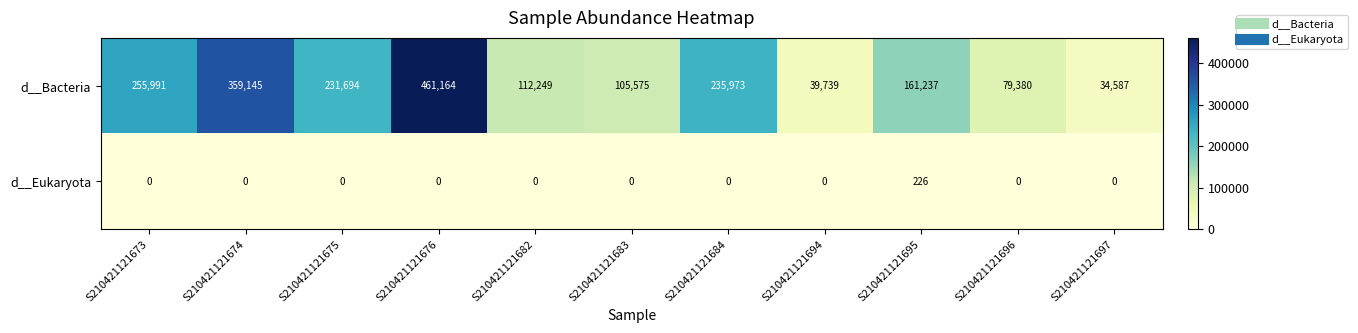

What is the average value of the d__Eukaryota series?

21